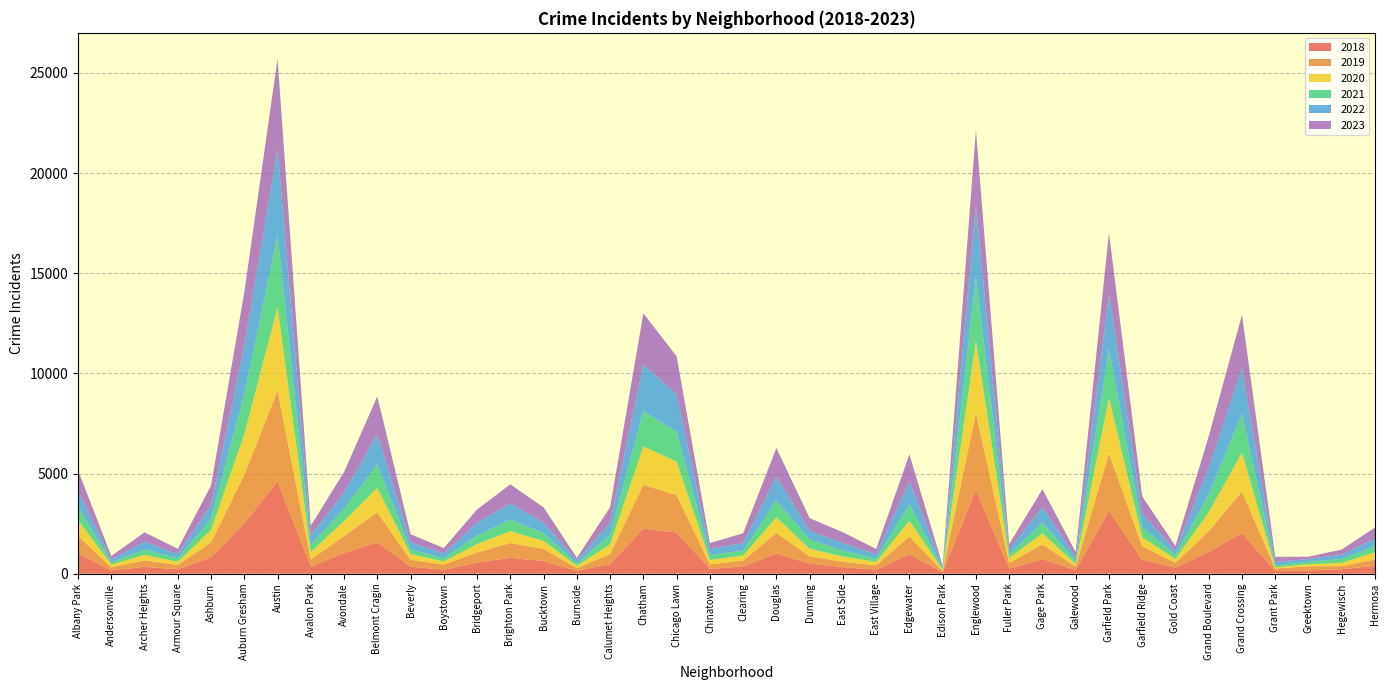

Reading right to left, what are all the values shown in this chart?

2021: 307	195	128	97	1933	896	210	500	2445	156	542	181	3187	53	846	150	300	471	836	247	245	1486	1755	490	112	390	584	420	158	232	1166	606	361	3580	1998	558	165	266	109	689
2019: 321	149	202	128	2072	1033	240	672	2885	166	738	281	3849	66	884	224	264	364	1022	288	222	1869	2192	504	131	607	740	500	263	342	1492	853	359	4522	2426	743	217	324	156	875
2022: 369	216	137	178	2286	1337	210	679	2732	187	775	233	3558	92	1120	219	382	416	1202	373	304	1851	2346	602	146	529	800	639	247	365	1508	819	459	4312	2398	694	220	397	144	789
2018: 392	228	170	132	2030	1094	307	698	3126	186	727	258	4178	67	973	199	331	504	1015	369	243	2052	2251	480	147	631	794	557	202	351	1572	1029	355	4608	2518	816	220	342	163	1011
2020: 359	164	99	57	1945	950	181	455	2762	131	549	244	3587	65	789	168	268	377	780	251	219	1679	1914	480	120	400	590	431	147	285	1226	752	366	4181	2016	625	160	278	137	789
2023: 556	256	115	251	2657	1548	242	852	3062	256	887	284	3793	60	1349	276	526	640	1422	493	295	1916	2537	765	136	755	950	663	263	392	1889	1019	499	4508	2696	964	262	459	175	1013